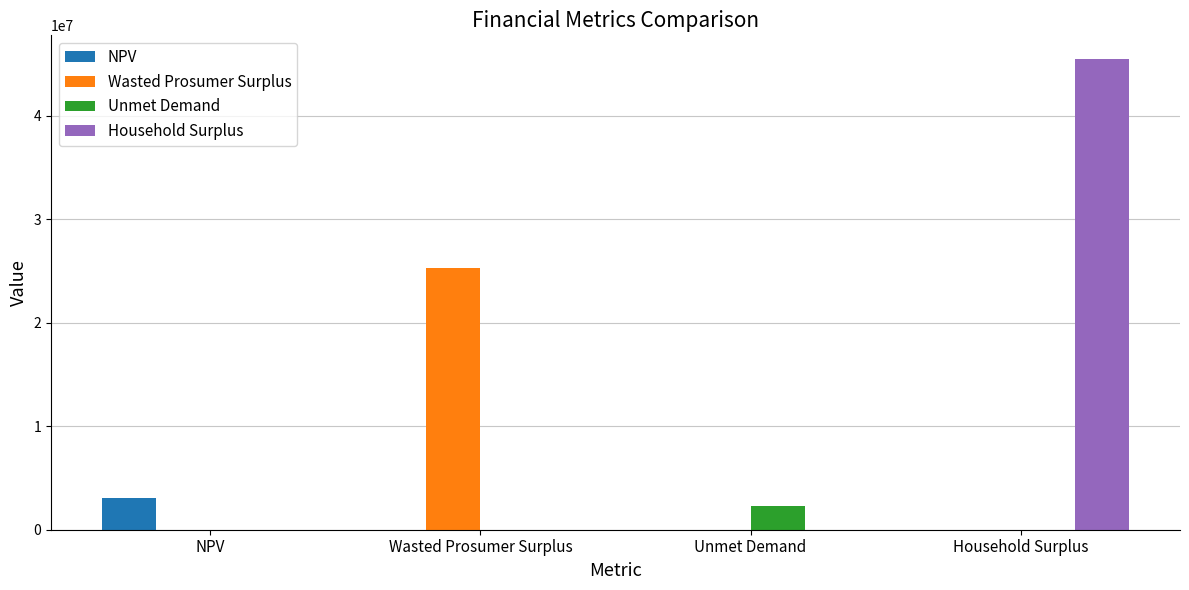

What is the sum of all Household Surplus values?

45500165.8